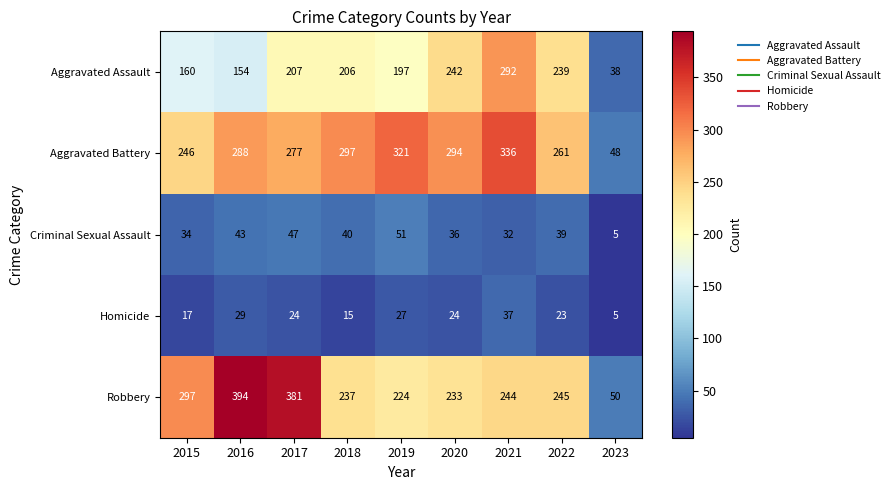

What is the sum of all Robbery values?

2305